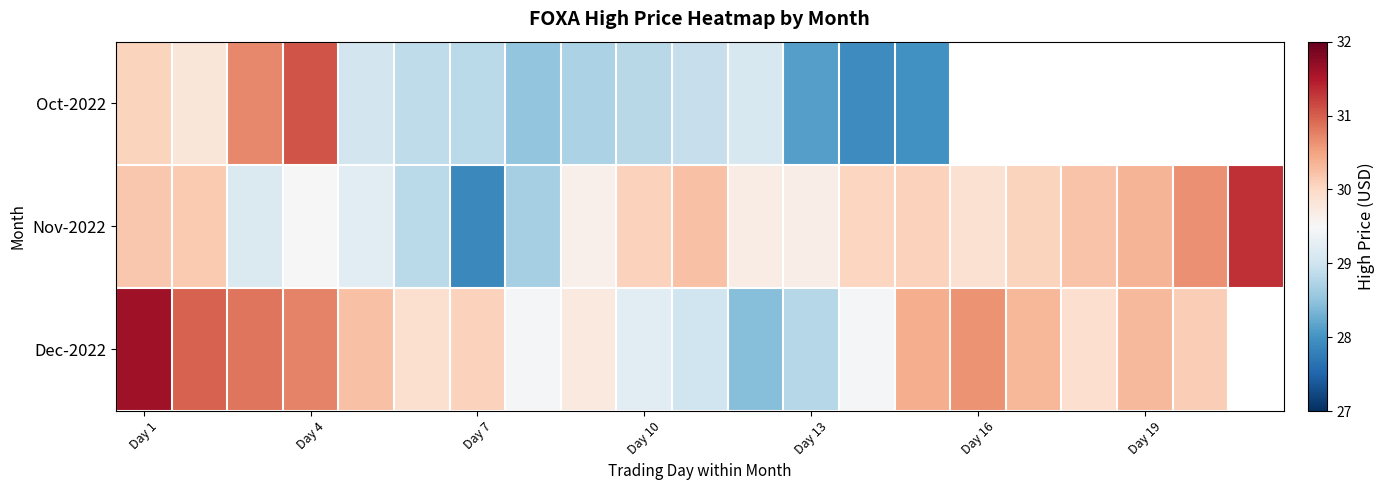

True or false: Nov-2022 has a value of 29.7 at Day 13.

True